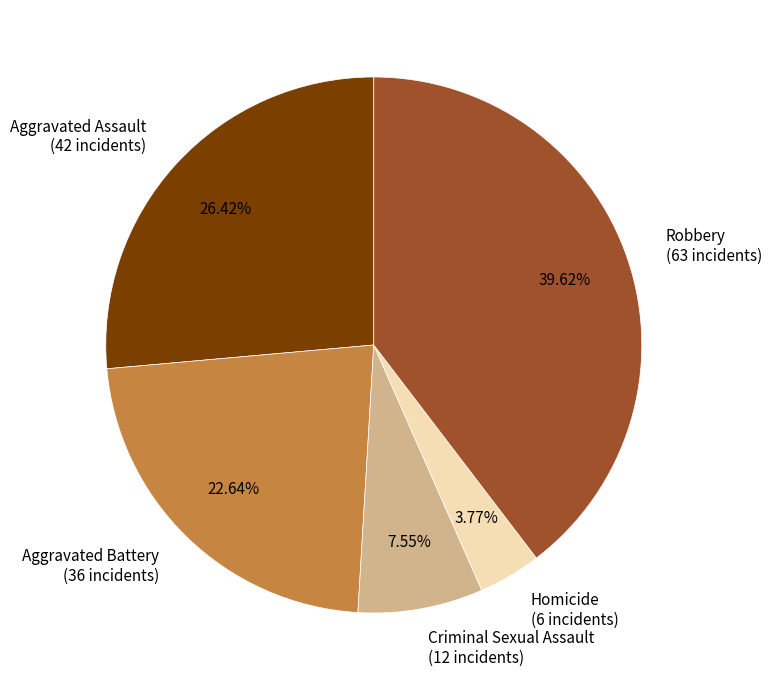

To the nearest percent, what portion does Criminal Sexual Assault represent?

8%